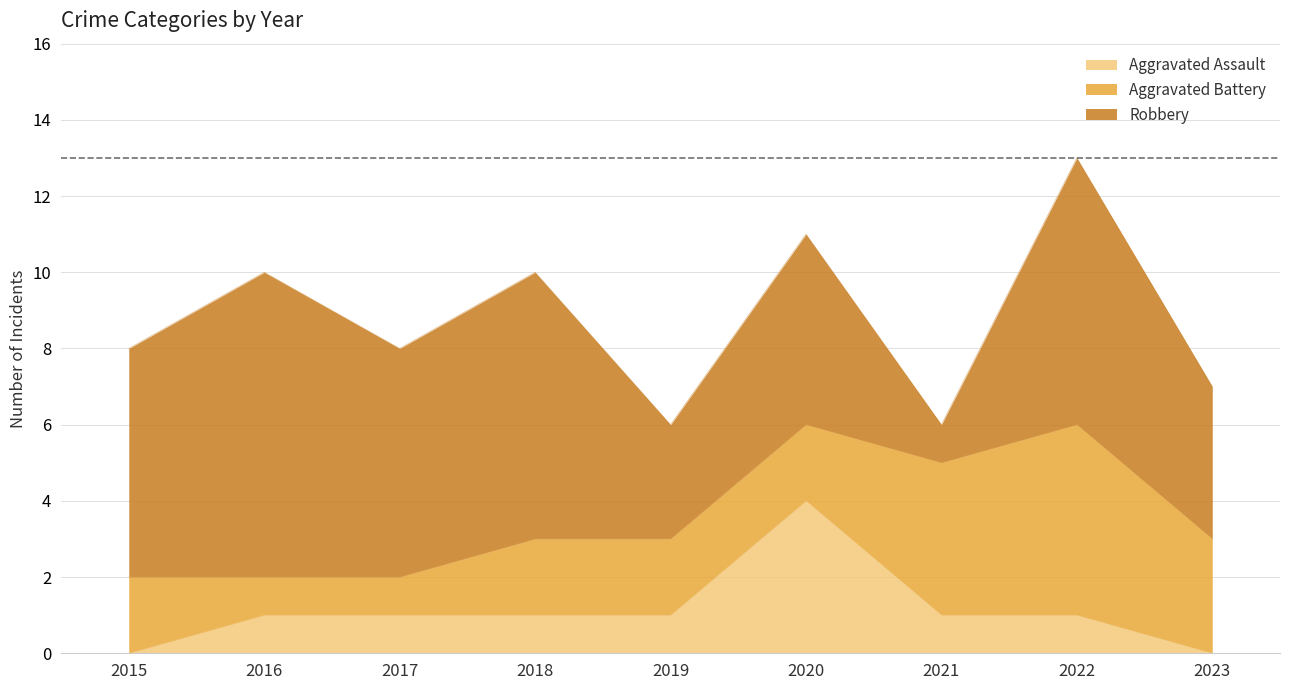

List the labels in order of Aggravated Assault value, smallest first.

2015, 2023, 2016, 2017, 2018, 2019, 2021, 2022, 2020